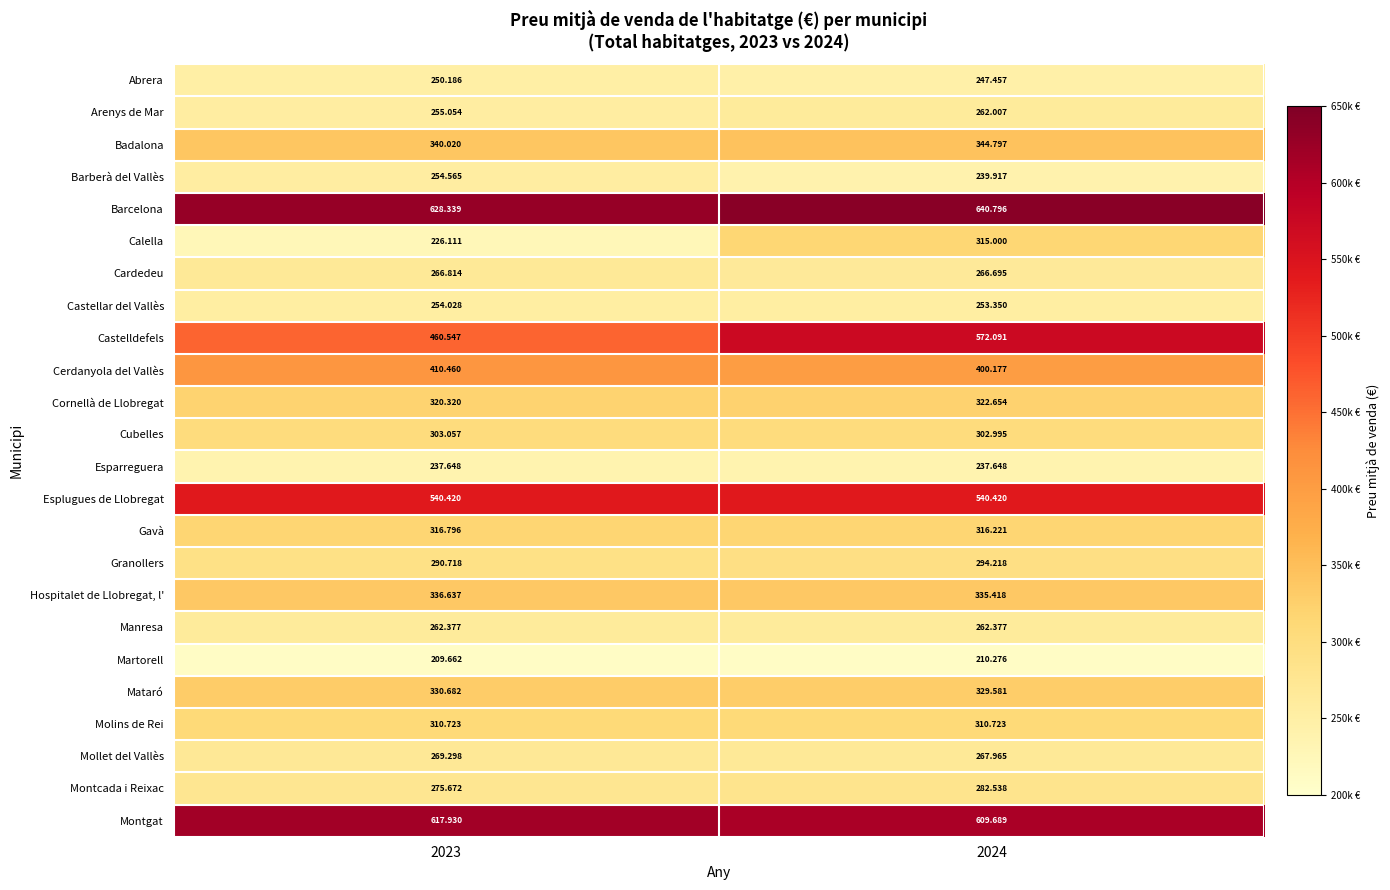

Rank the series at 2024 from lowest to highest value.

Martorell, Esparreguera, Barberà del Vallès, Abrera, Castellar del Vallès, Arenys de Mar, Manresa, Cardedeu, Mollet del Vallès, Montcada i Reixac, Granollers, Cubelles, Molins de Rei, Calella, Gavà, Cornellà de Llobregat, Mataró, Hospitalet de Llobregat, l', Badalona, Cerdanyola del Vallès, Esplugues de Llobregat, Castelldefels, Montgat, Barcelona